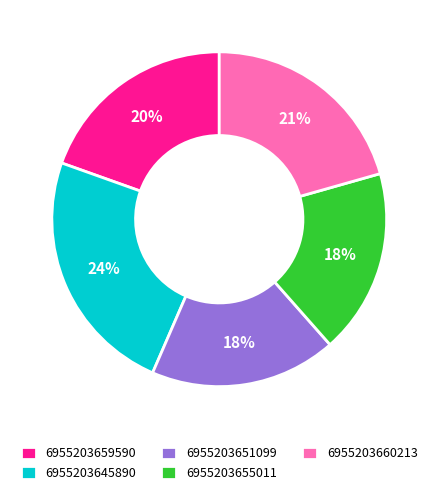

Is there any slice that represents more than half of the pie?

No